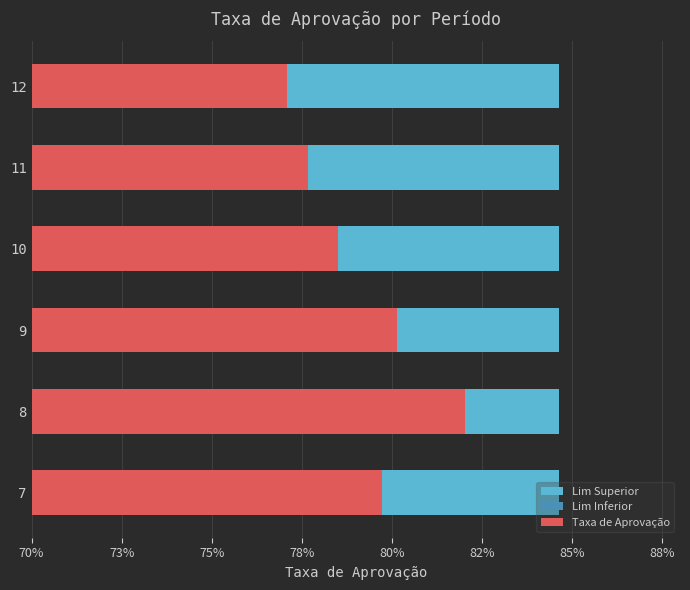

Rank the series at 82% from highest to lowest value.

Taxa de Aprovação, Lim Superior, Lim Inferior